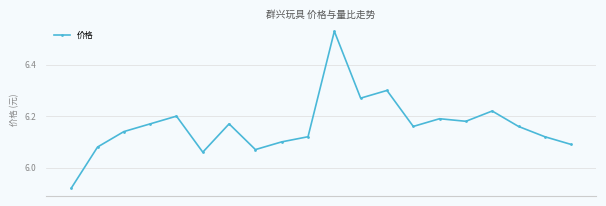

How many lines are shown in the chart?

1